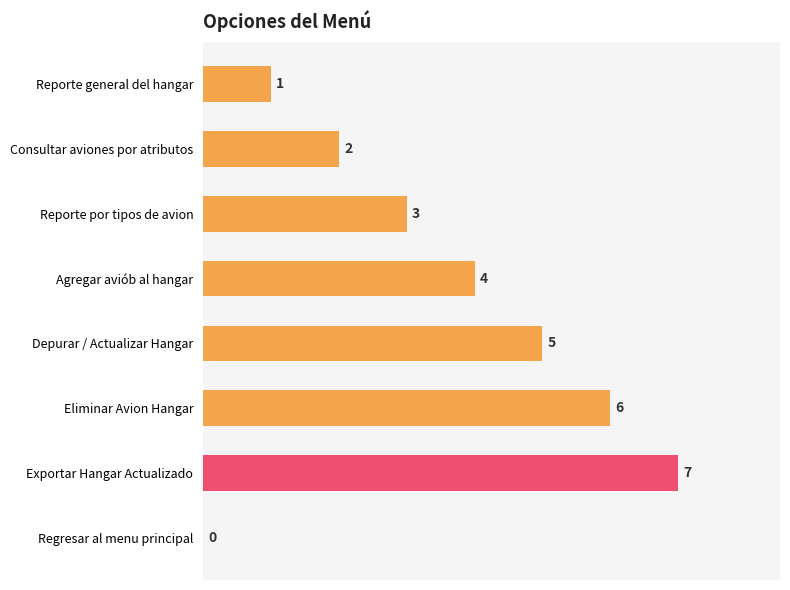

Where is the data nearest to the value 3?

Reporte por tipos de avion